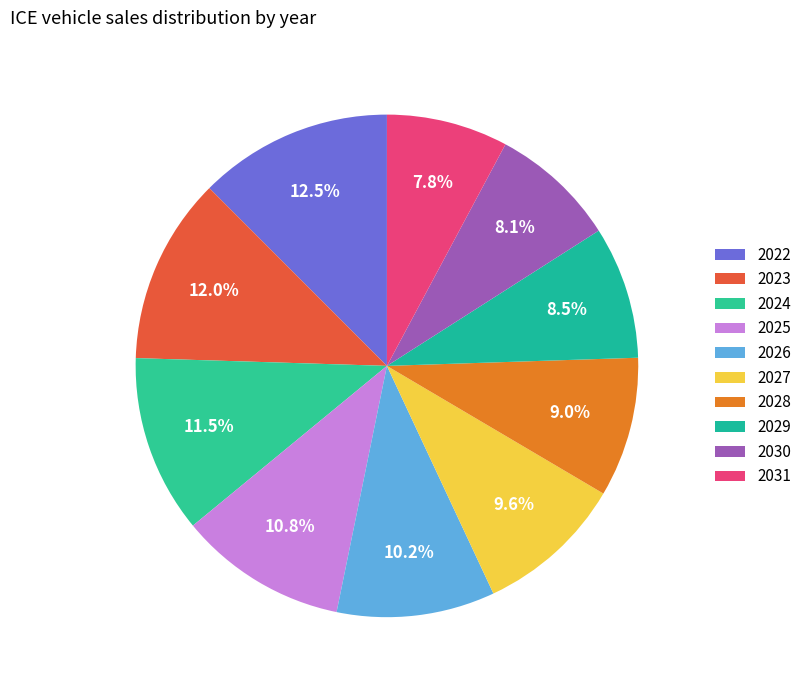

To the nearest percent, what is the difference between the largest and smallest slice percentages?

5%